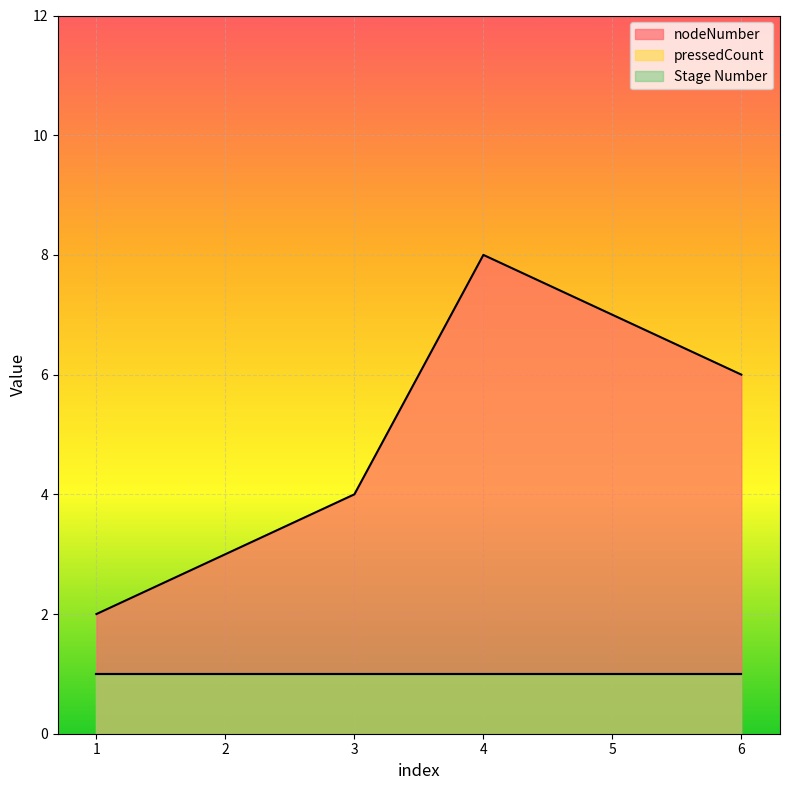

Where is the first local maximum for nodeNumber?

4